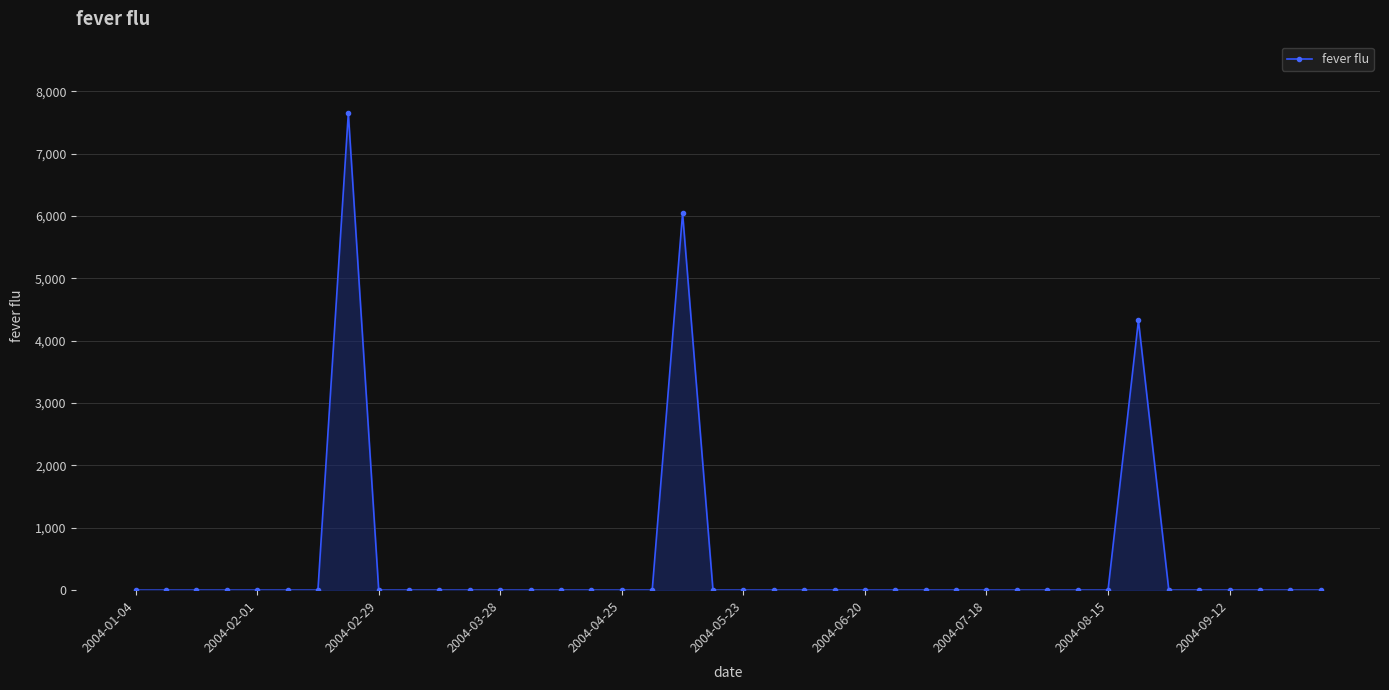

How many data points does each series have?

40